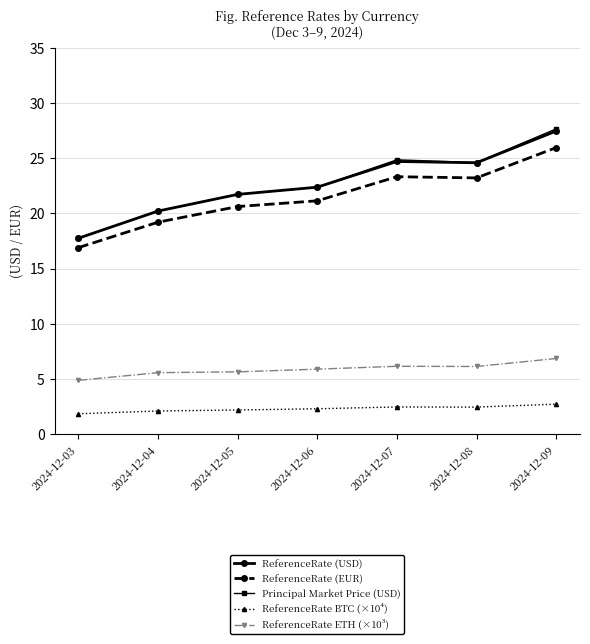

Is it true that ReferenceRate (USD) equals 30.1 at 2024-12-04?

False